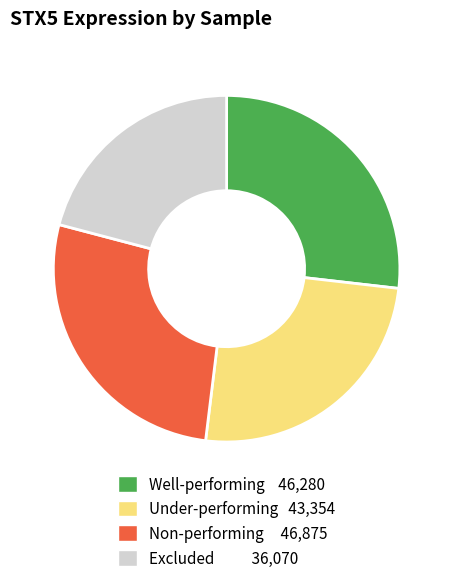

Is there any slice that represents more than half of the pie?

No